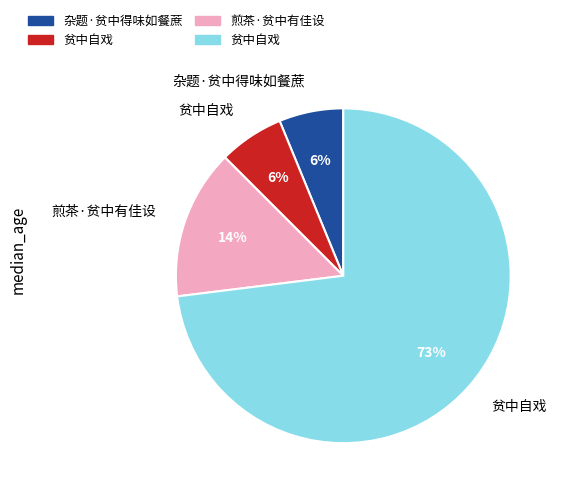

Is there a majority slice in this chart?

Yes